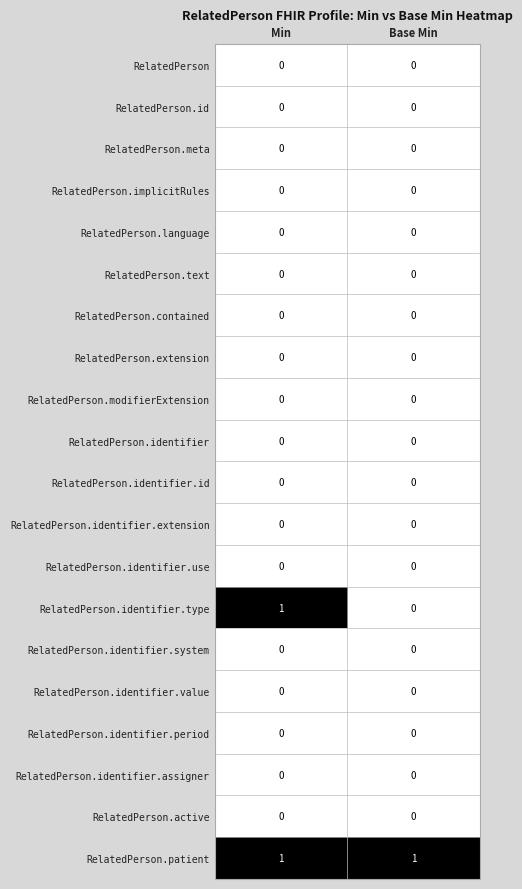

Between Min and Base Min, which series saw the biggest shift?

RelatedPerson.identifier.type